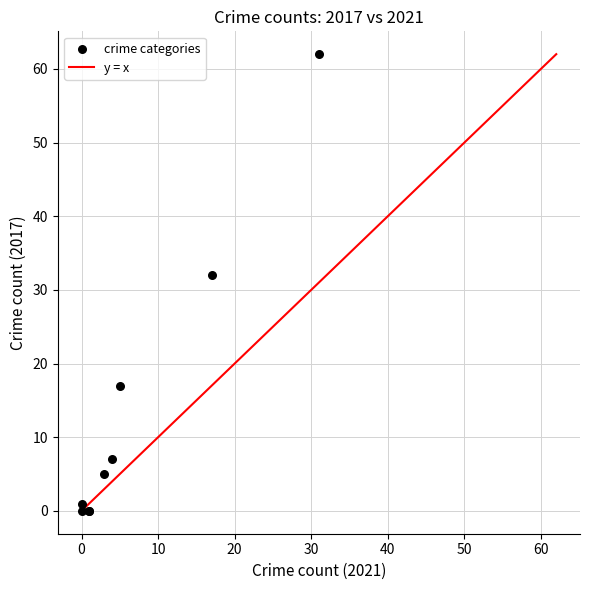

What Y value in the scatter plot is closest to 31?

32